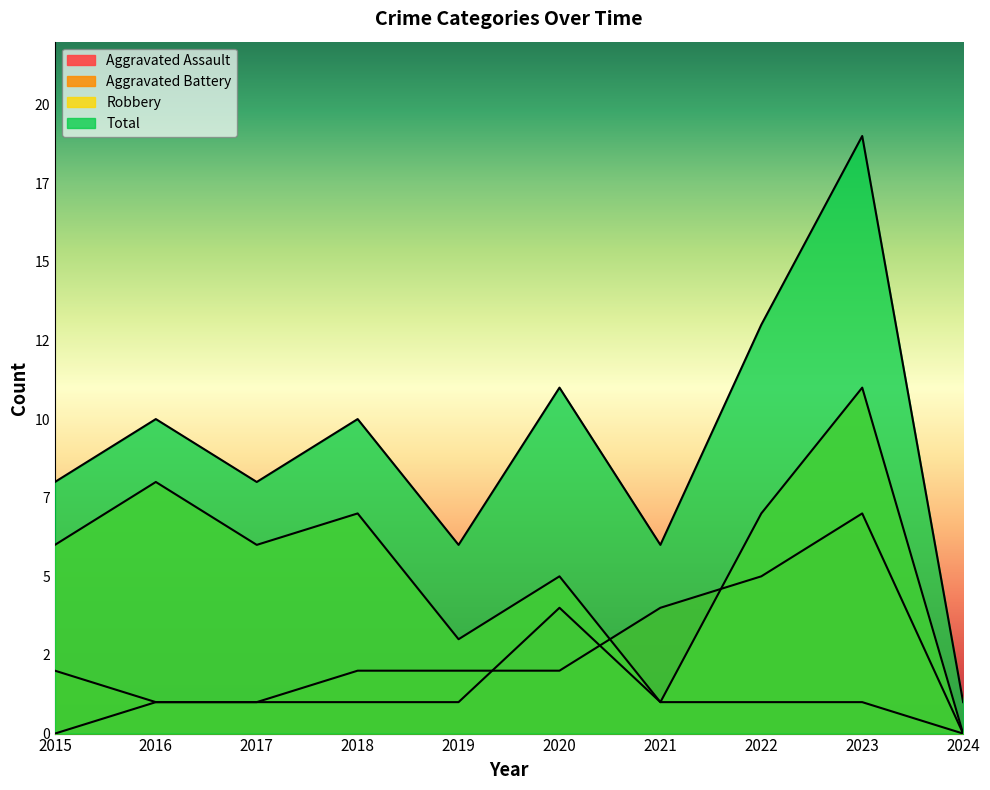

In Aggravated Battery, how many points are higher than both neighbors (excluding endpoints)?

1